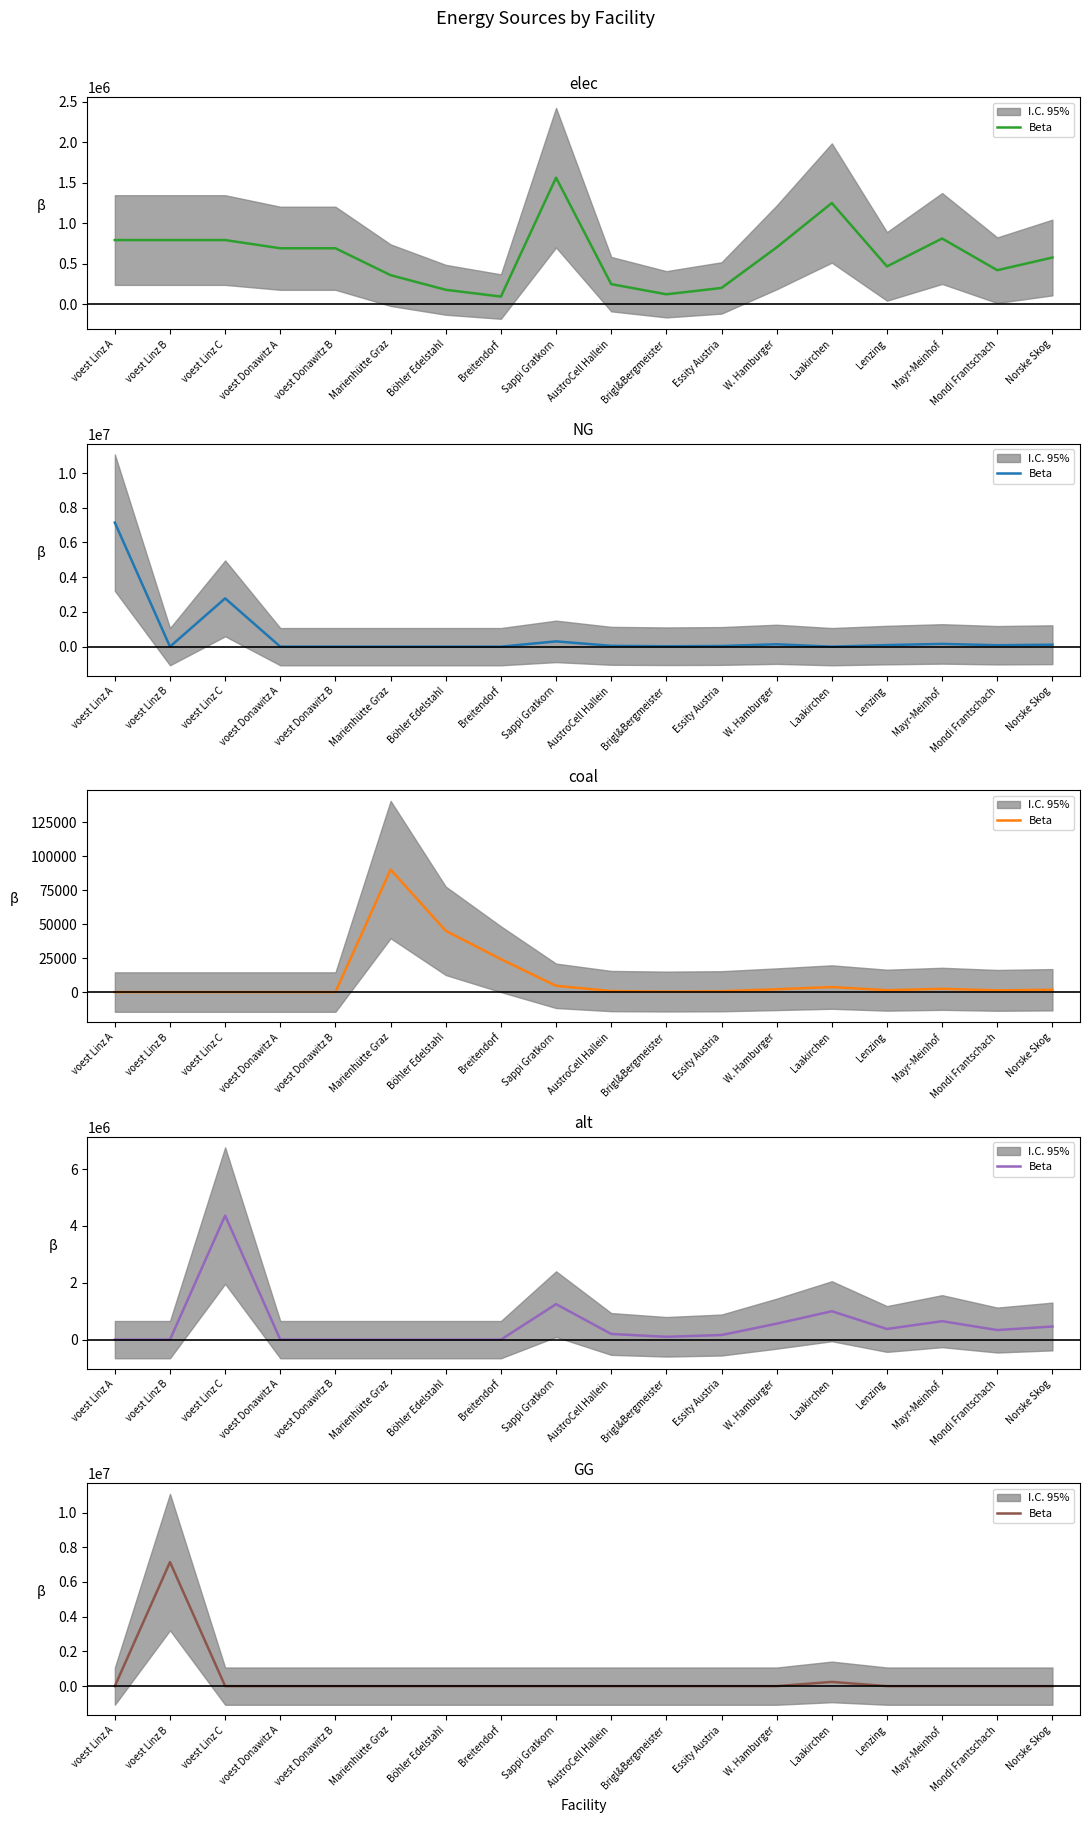

What is the difference between the second highest and second lowest values?

244092.2